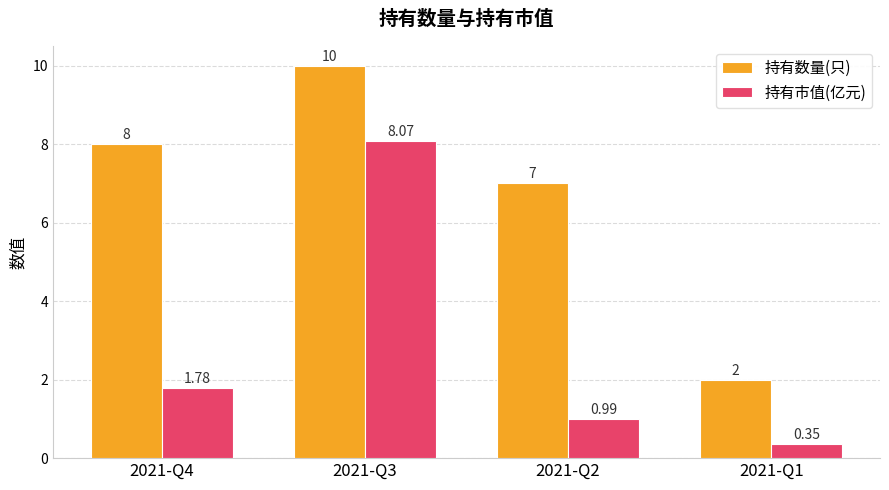

What is the sum of the 持有数量(只) values at 2021-Q2 and 2021-Q3?

17.0